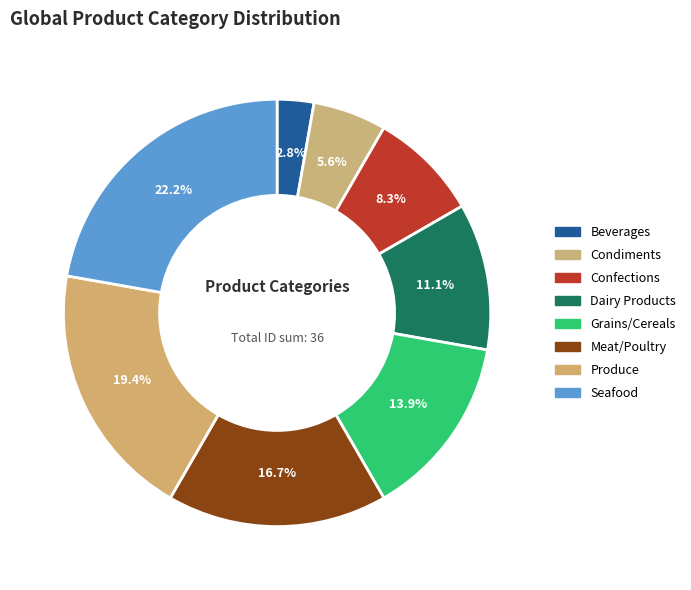

To the nearest percent, what portion does Produce represent?

19%